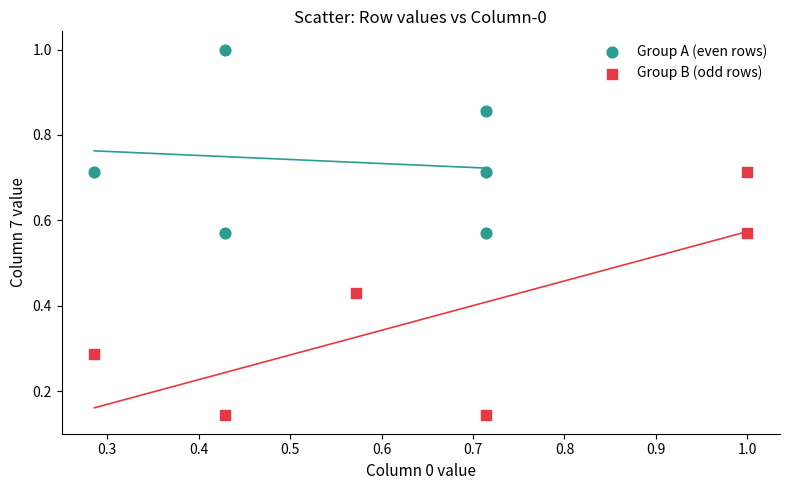

Which series contains the highest Y value?

Group A (even rows)